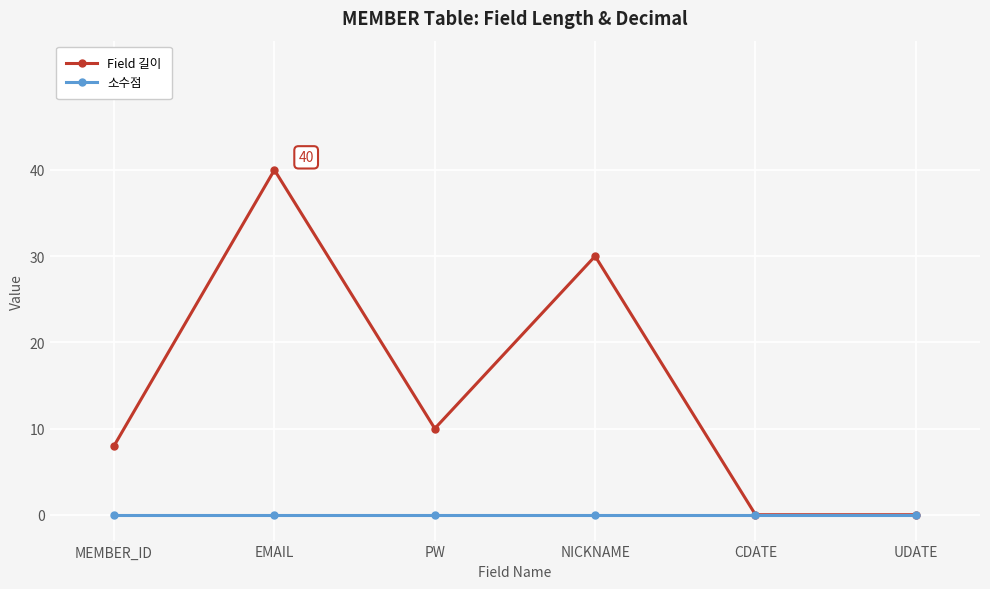

At which label does Field 길이 reach its peak?

EMAIL